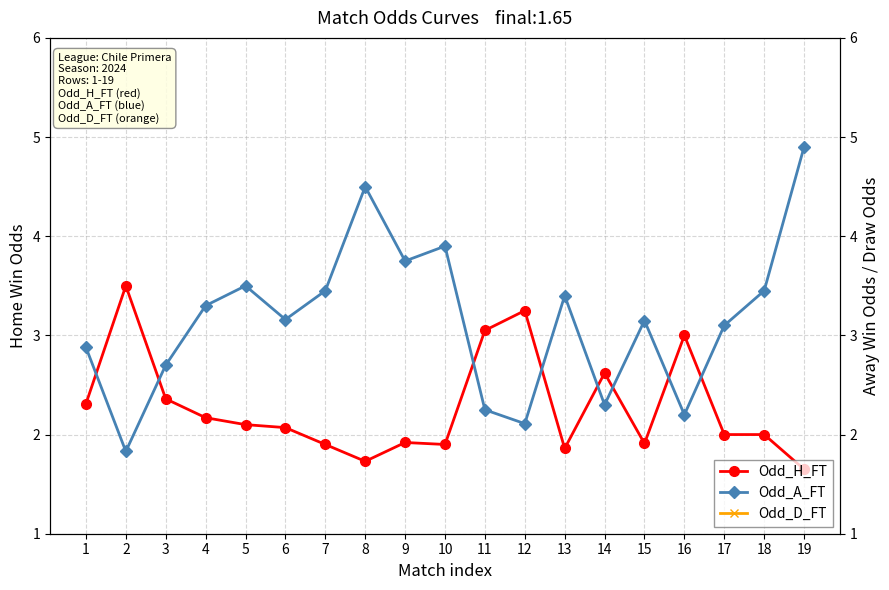

At which label is Odd_D_FT closest to 20?

8